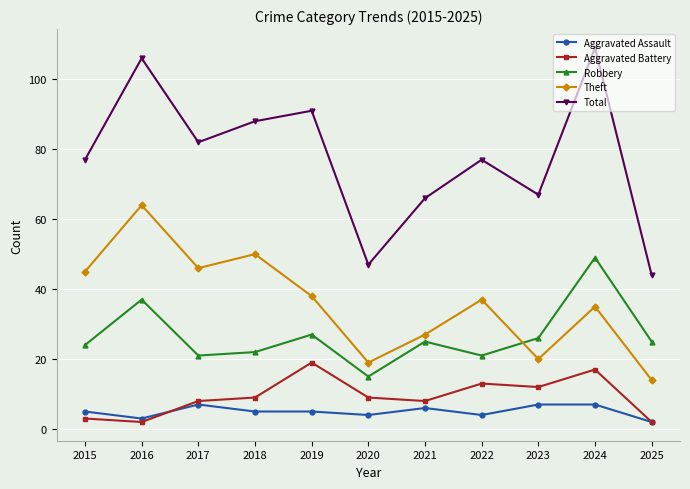

What is the difference between the highest and lowest values at 2015?

74